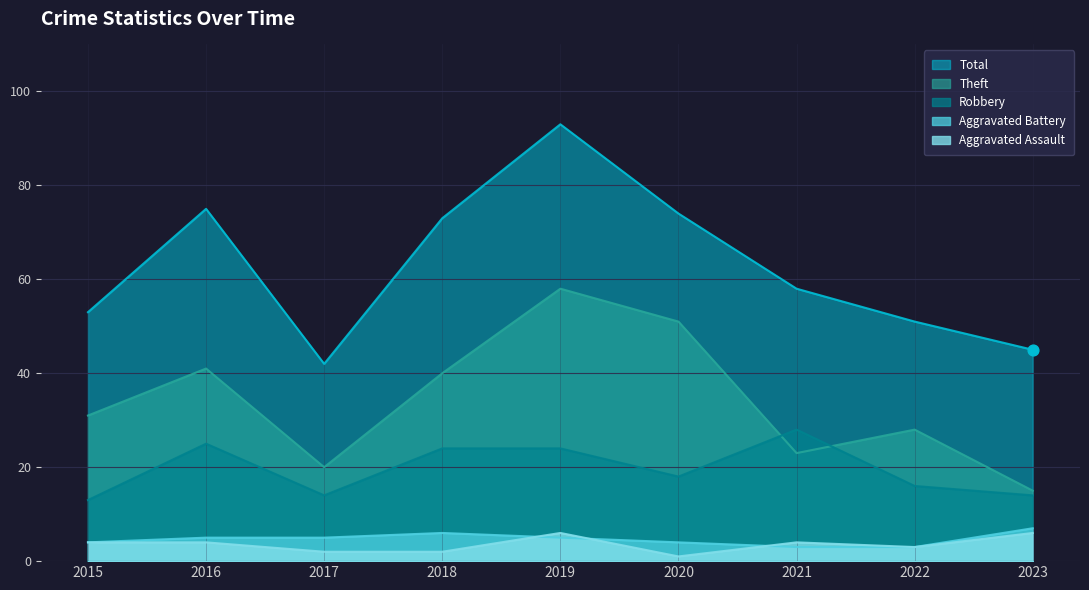

Which series has the largest Y range (max minus min)?

Total